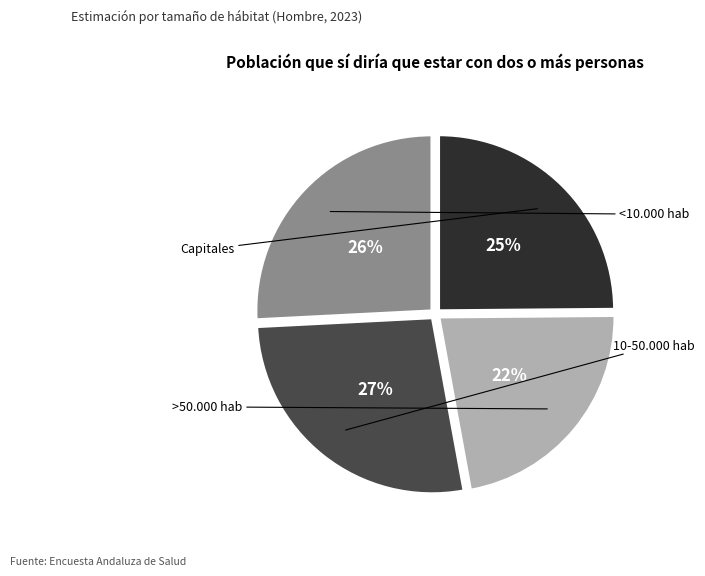

How many slices are in this pie chart?

4